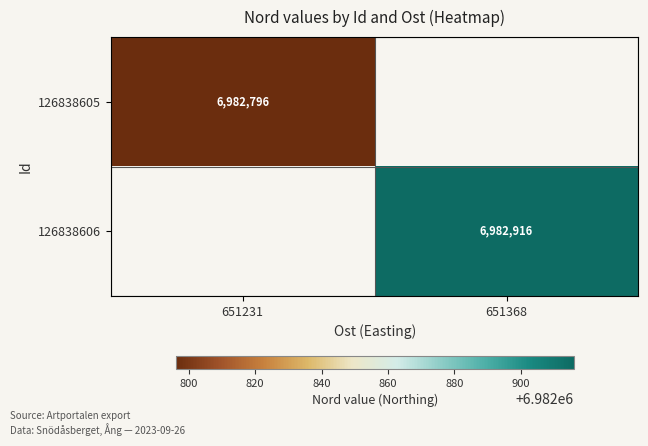

At how many categories does at least one series exceed 6982867?

1